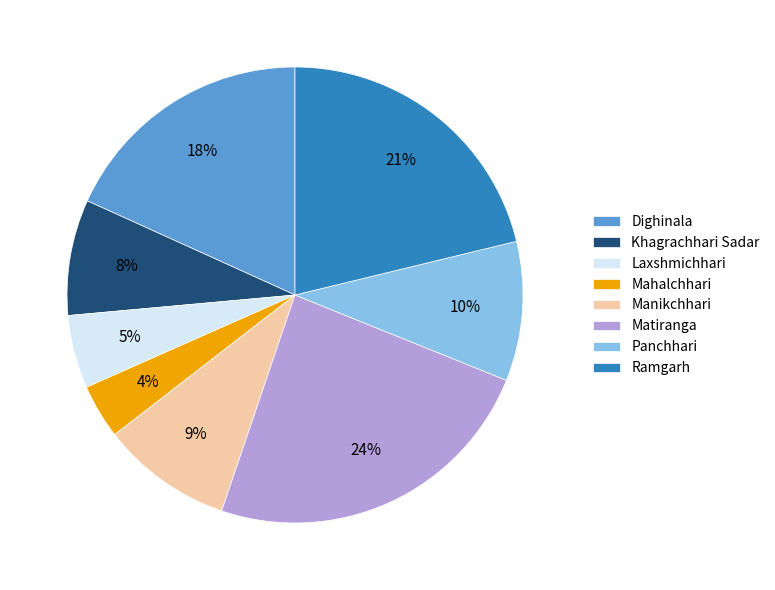

Rank the categories by value from highest to lowest.

Matiranga, Ramgarh, Dighinala, Panchhari, Manikchhari, Khagrachhari Sadar, Laxshmichhari, Mahalchhari